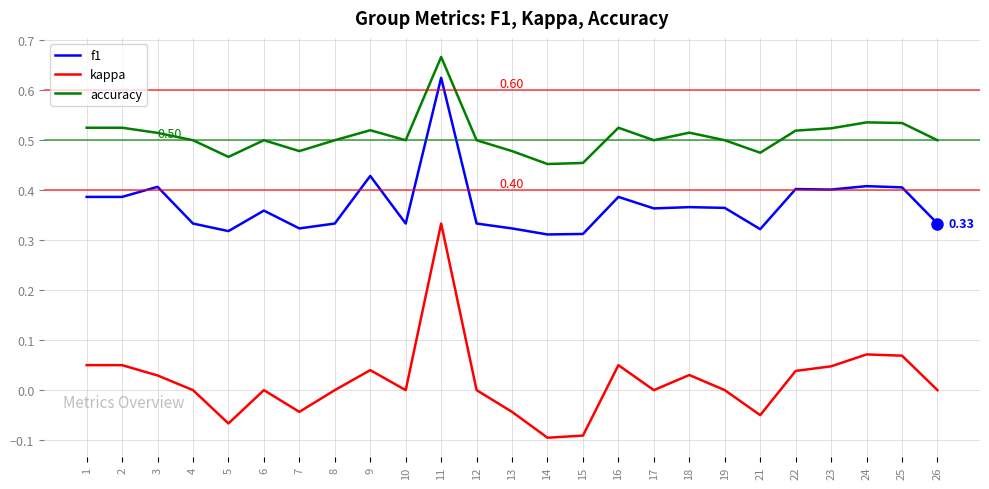

How many series are shown in this chart?

3